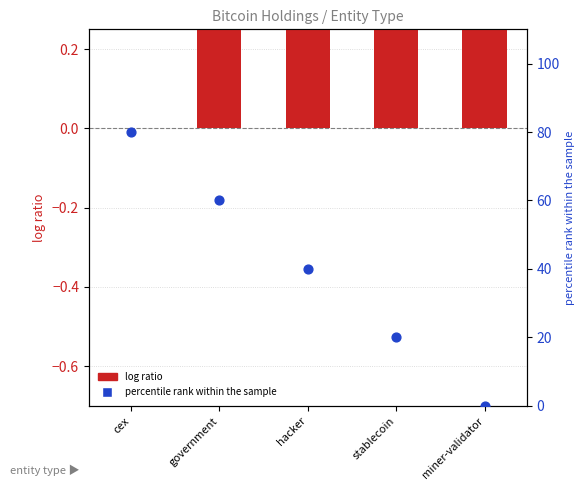

At how many categories does at least one series exceed 37?

3